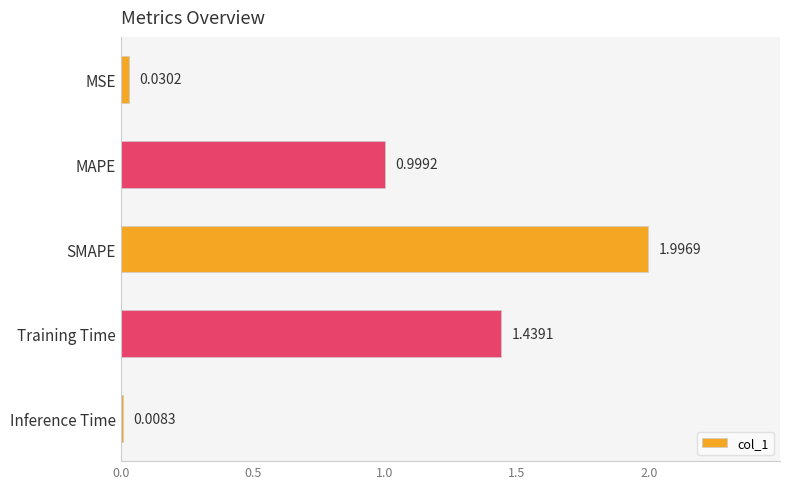

Which category has the lowest value across all series?

Inference Time